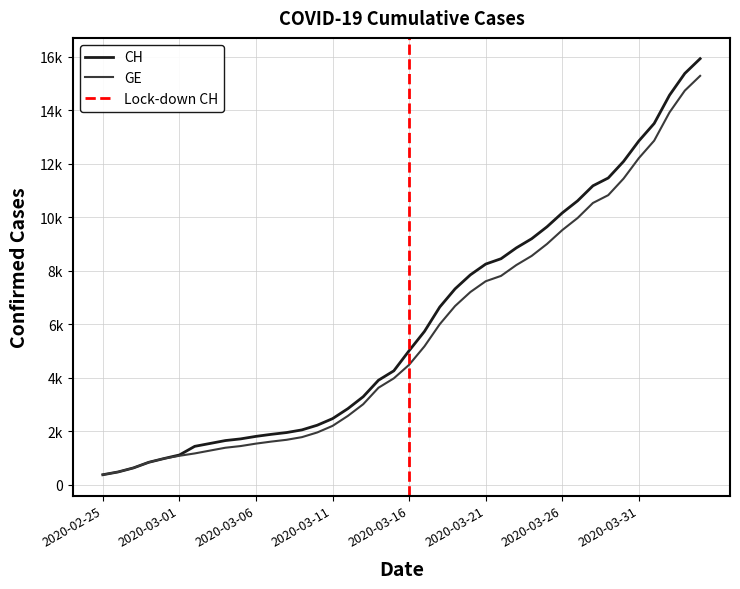

Which series changed the most between 2020-02-25 and 2020-03-29?

CH